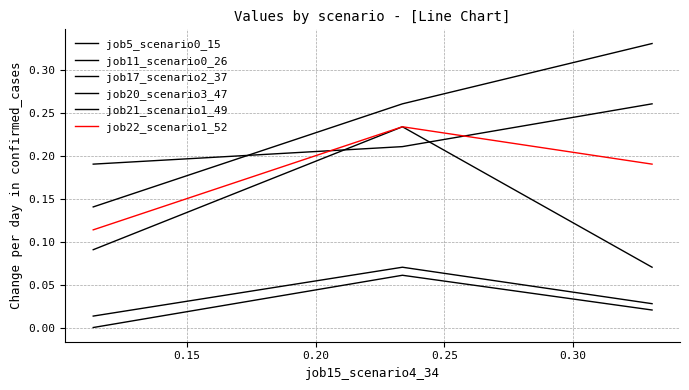

How many lines are shown in the chart?

6